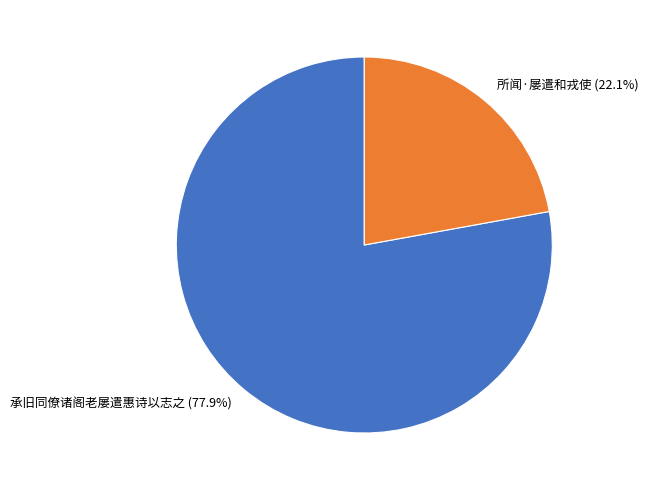

To the nearest percent, what is the difference between the largest and smallest slice percentages?

56%